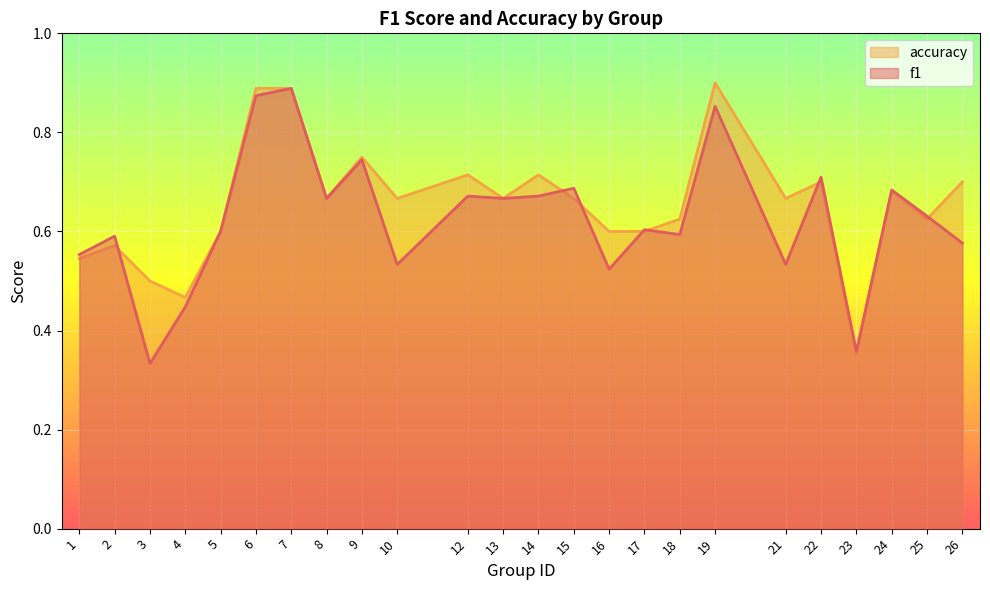

What is the total value across all series at 25?

1.3